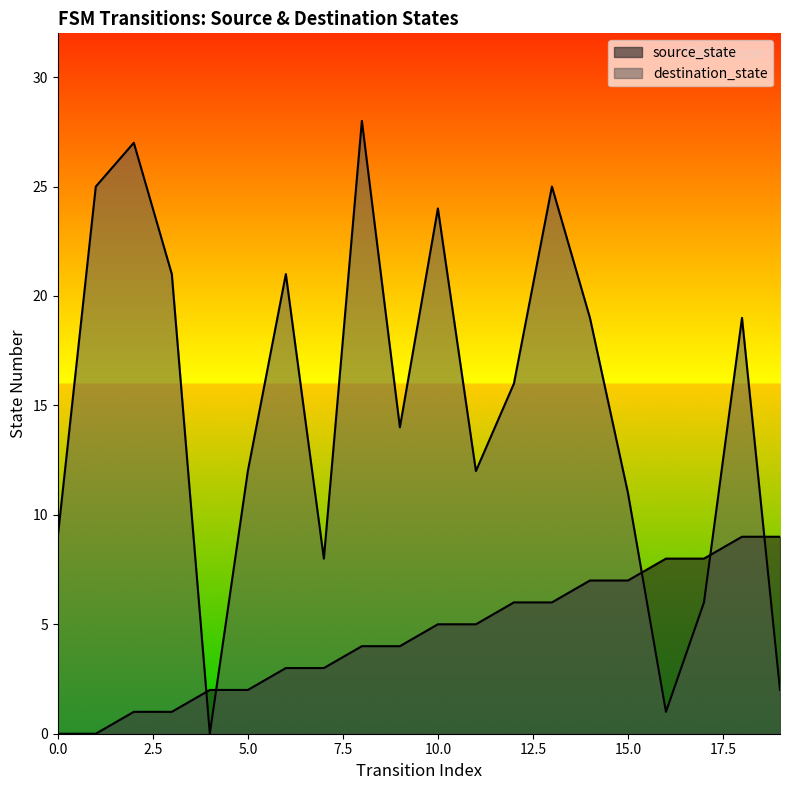

Does the chart have visible grid lines?

No